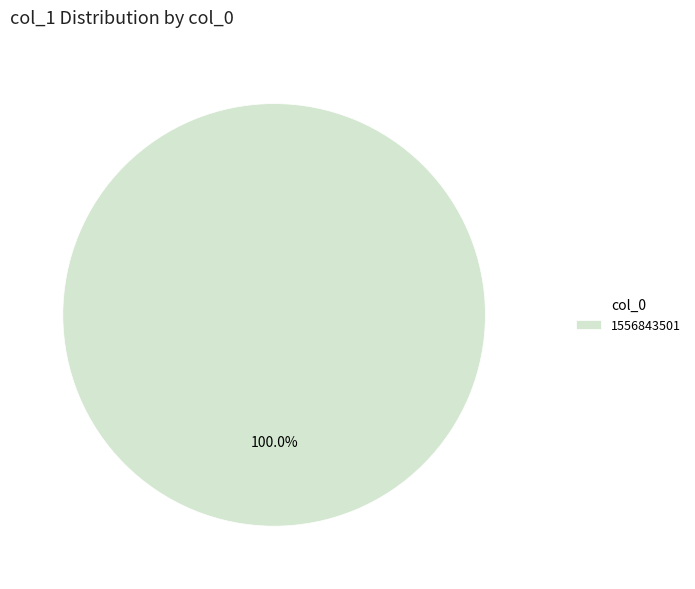

Rank the categories by value from lowest to highest.

1556843501